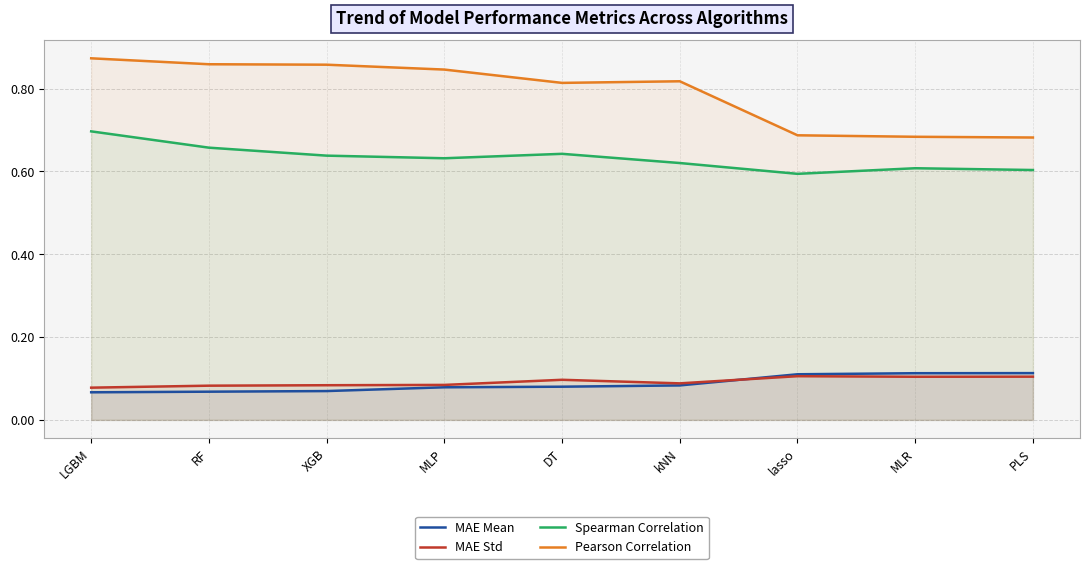

What is the sum of all Pearson Correlation values?

7.1